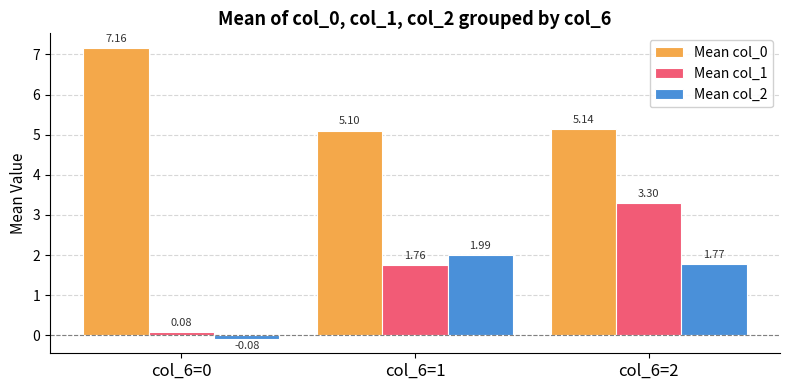

How many values in the Mean col_2 series are below 1?

1